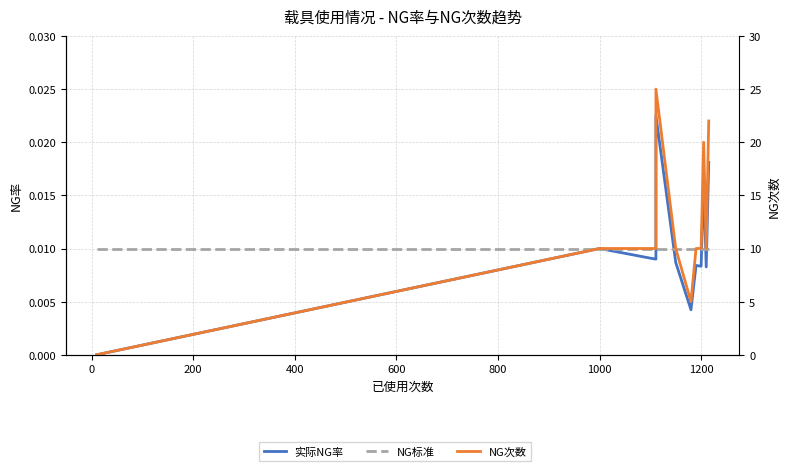

True or false: NG标准 has more than 2 points higher than both neighbors.

False